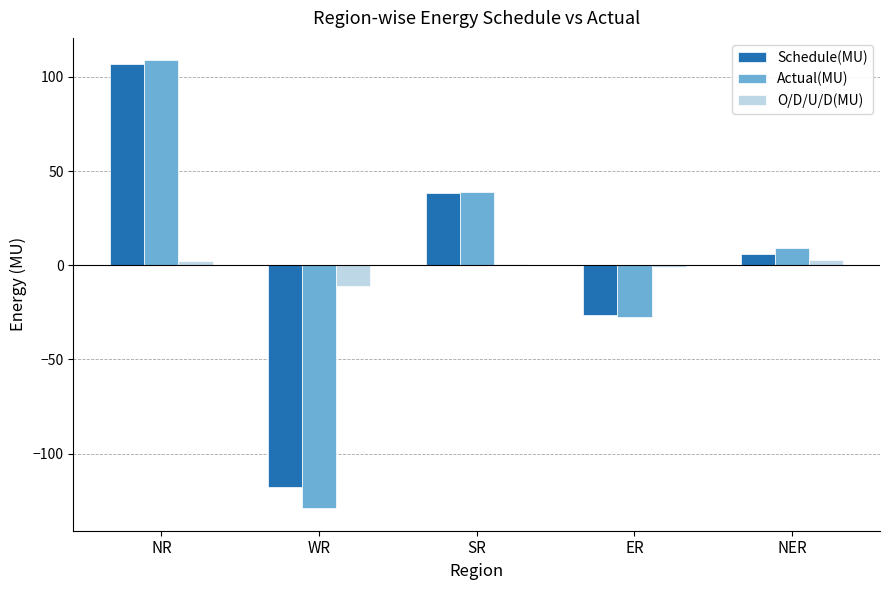

At which label is Schedule(MU) closest to -5?

NER